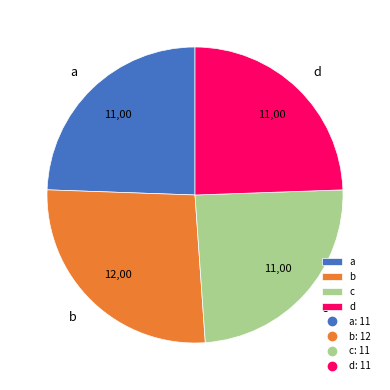

How many slices are in this pie chart?

4